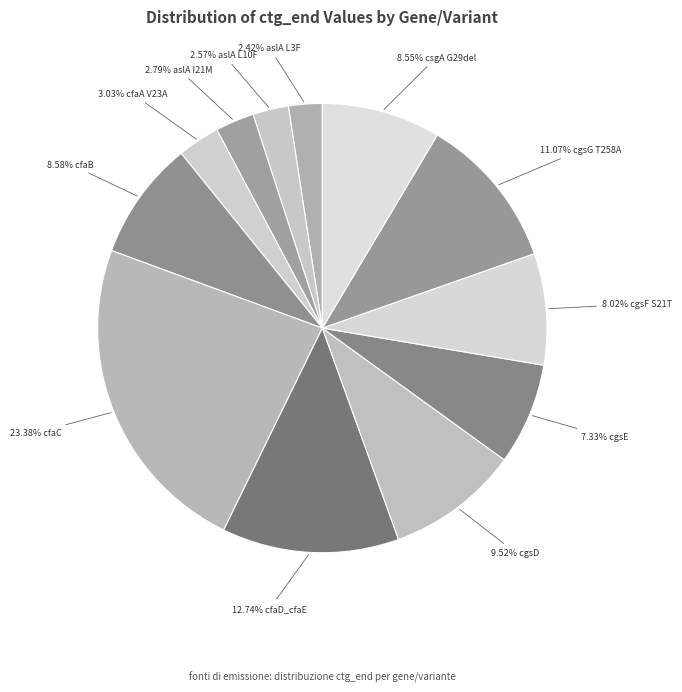

To the nearest percent, what is the average slice percentage?

8%